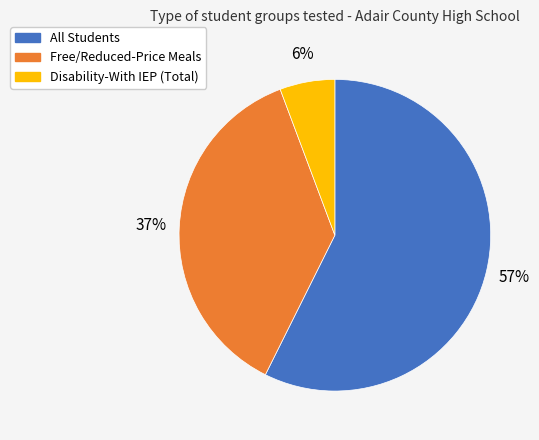

Is it true that All Students is 71% of the pie?

False